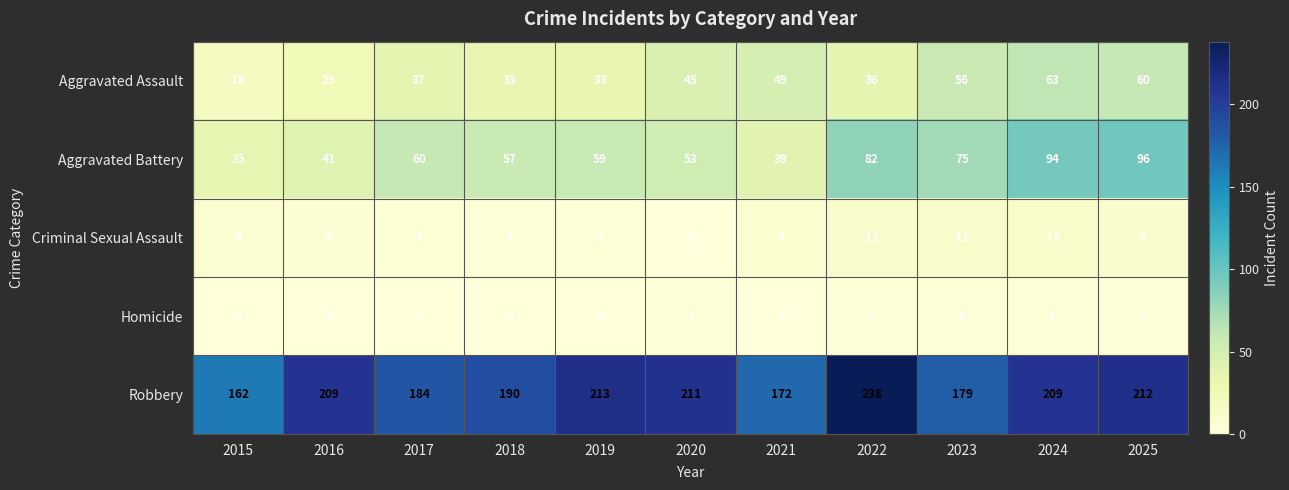

Between 2017 and 2025, which series saw the biggest shift?

Aggravated Battery